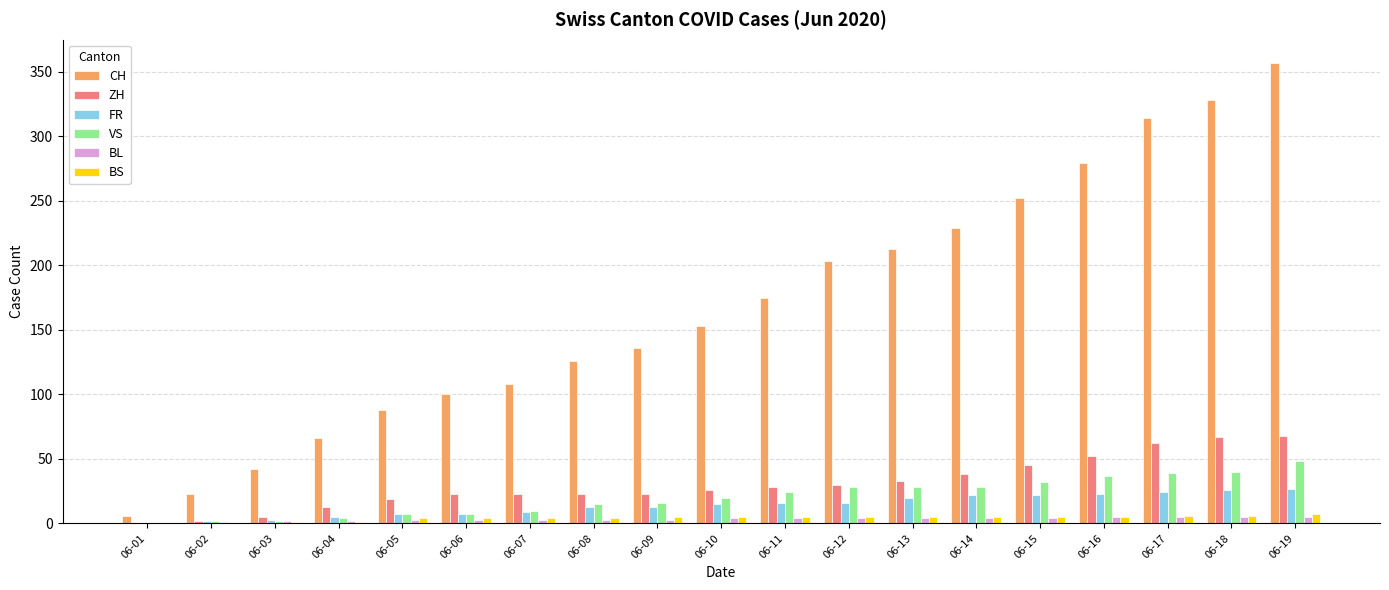

Which series has the largest total across all categories?

CH